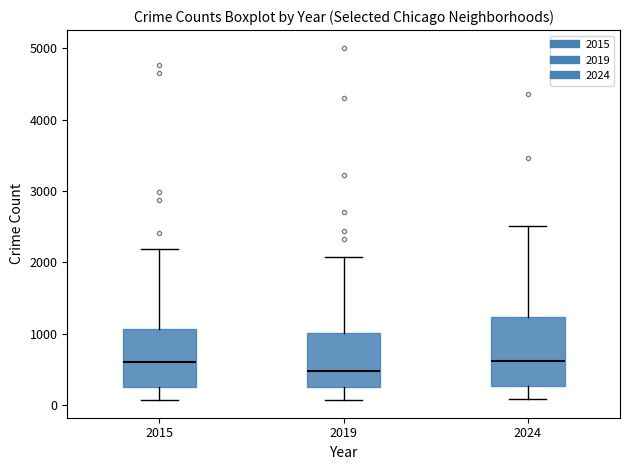

Reading left to right, read every box against the y-axis: the position of its median line, the range the box covers, and the ends of its whiskers. The values are not printed on the chart, so give them approximately, as read against the axis.

2015: median 600, box 300 to 1100, whiskers 100 to 2200
2019: median 500, box 300 to 1000, whiskers 100 to 2100
2024: median 600, box 300 to 1200, whiskers 100 to 2500